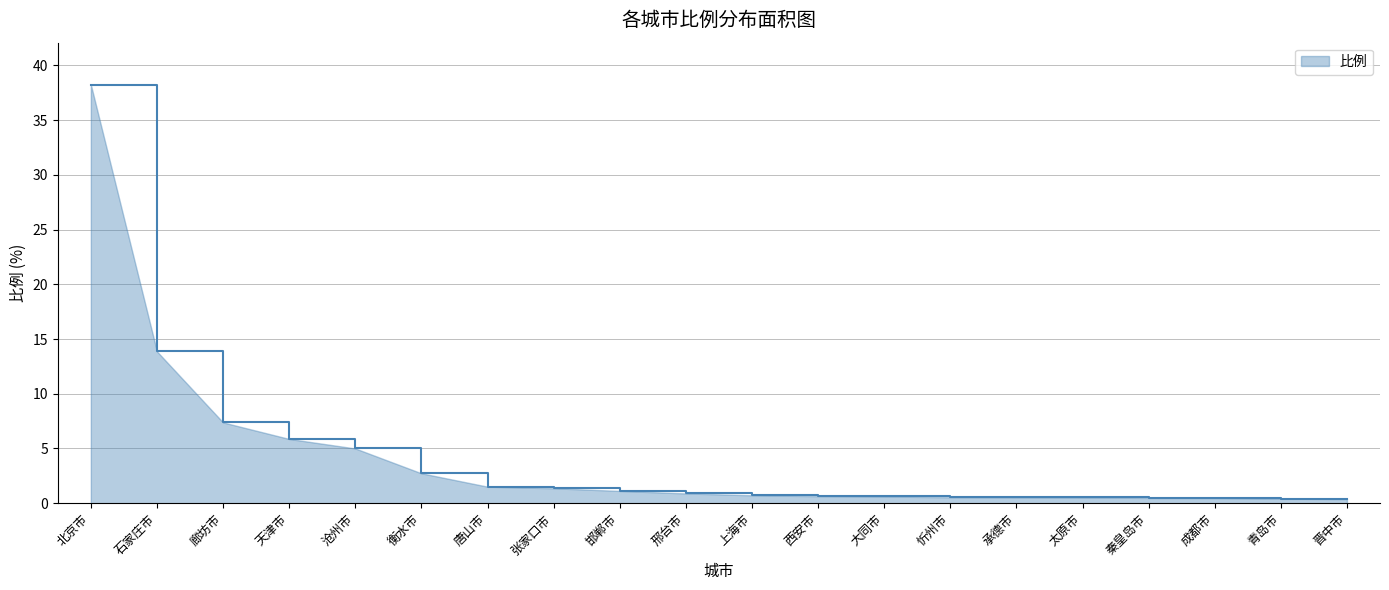

The value at 北京市 is 38.3. True or false?

True